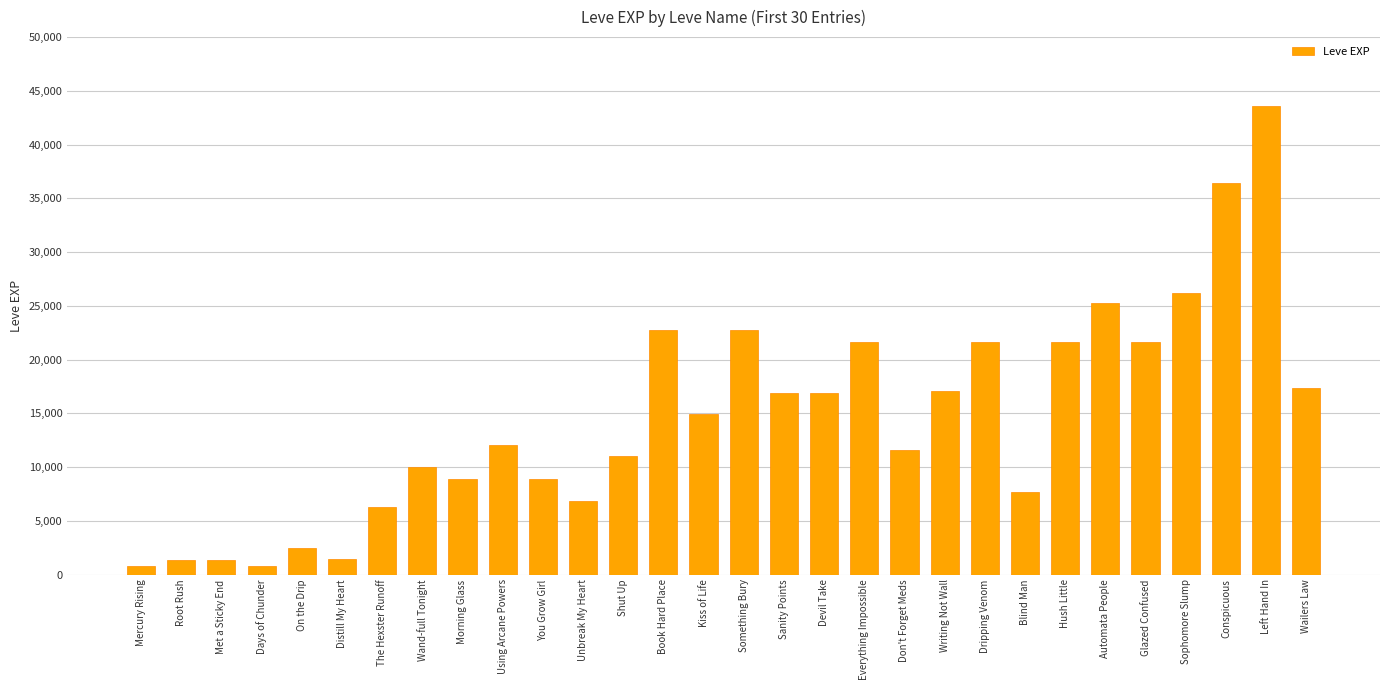

What is the difference between the maximum and minimum values?

42800